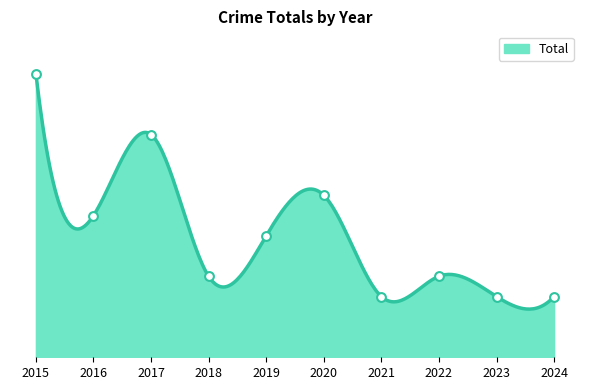

Which has a higher value, 2023 or 2016?

2016